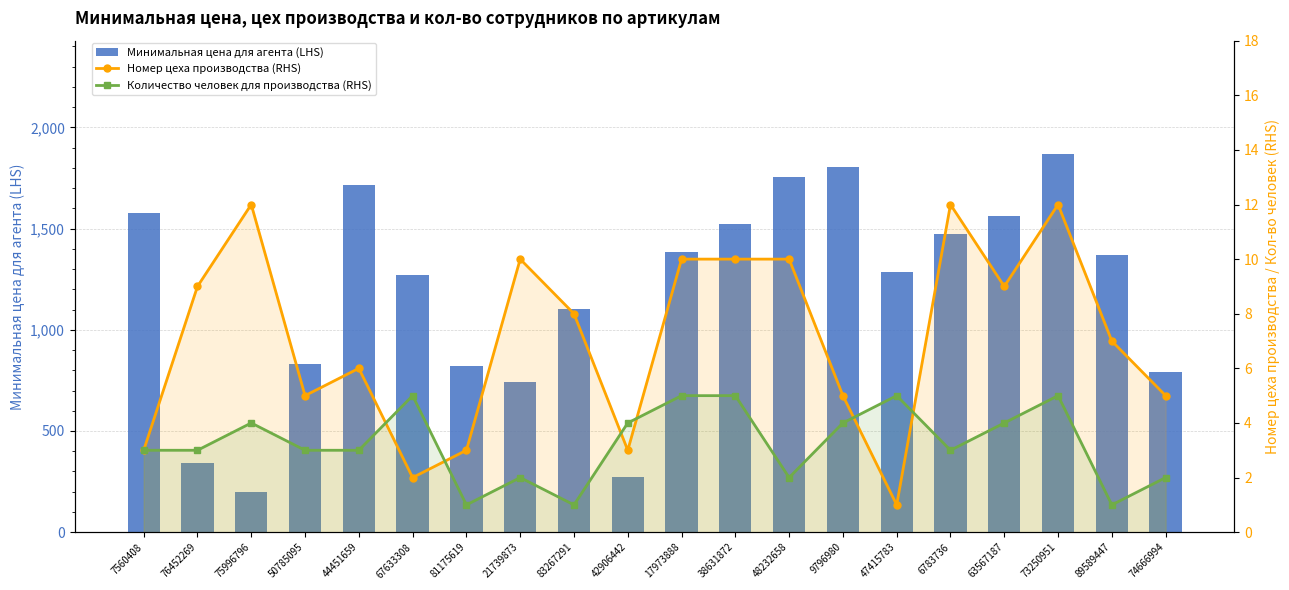

How many groups of bars are there?

20